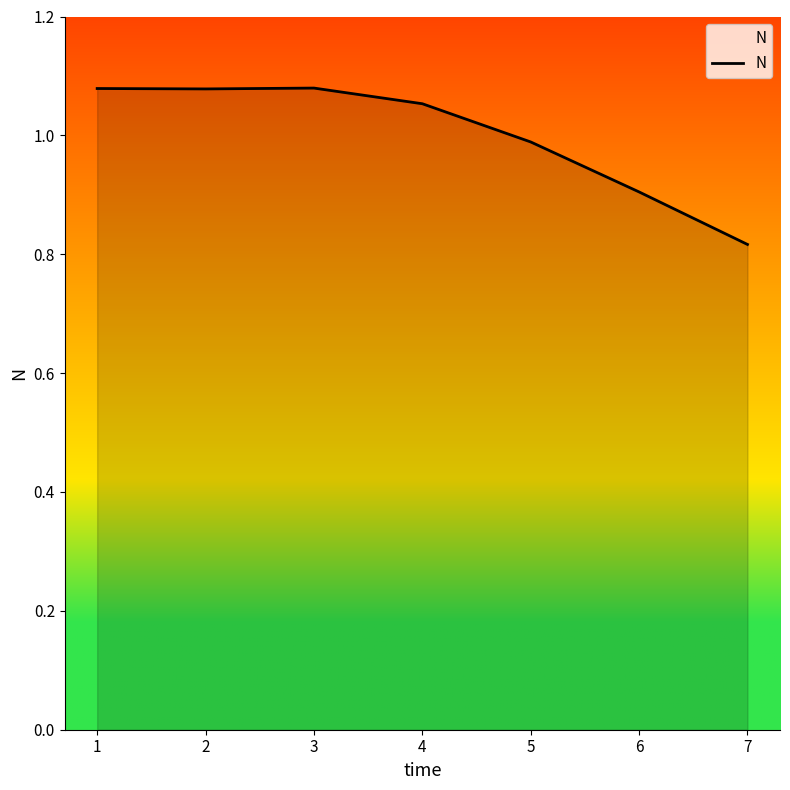

At which category does the chart reach its minimum across all series?

7